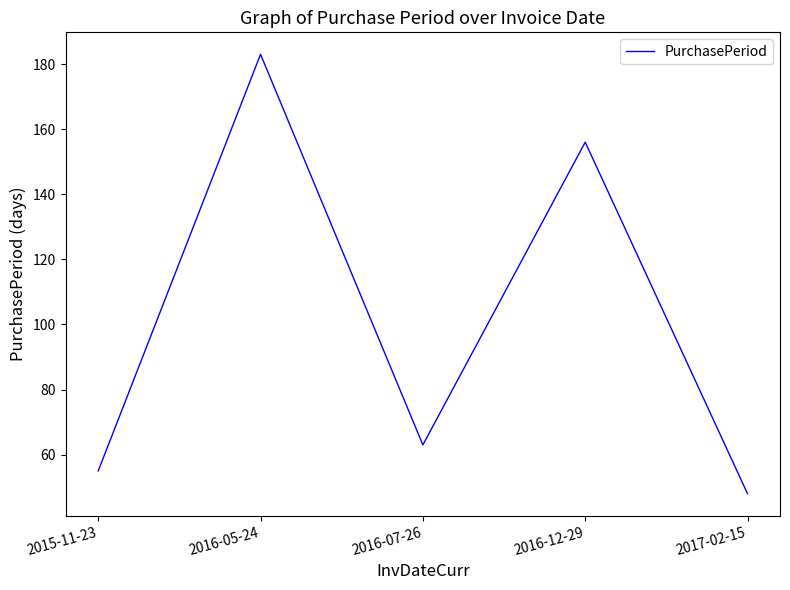

The chart shows a value of 82 at 2017-02-15. True or false?

False